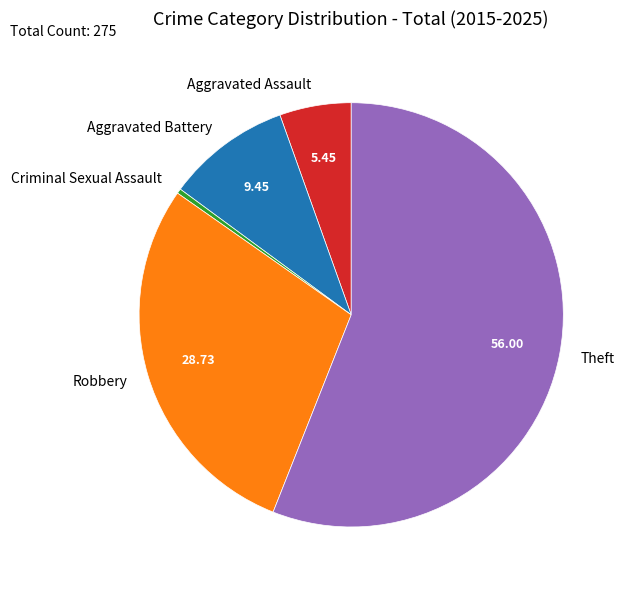

Combined, do Aggravated Battery and Aggravated Assault account for over 50%?

No